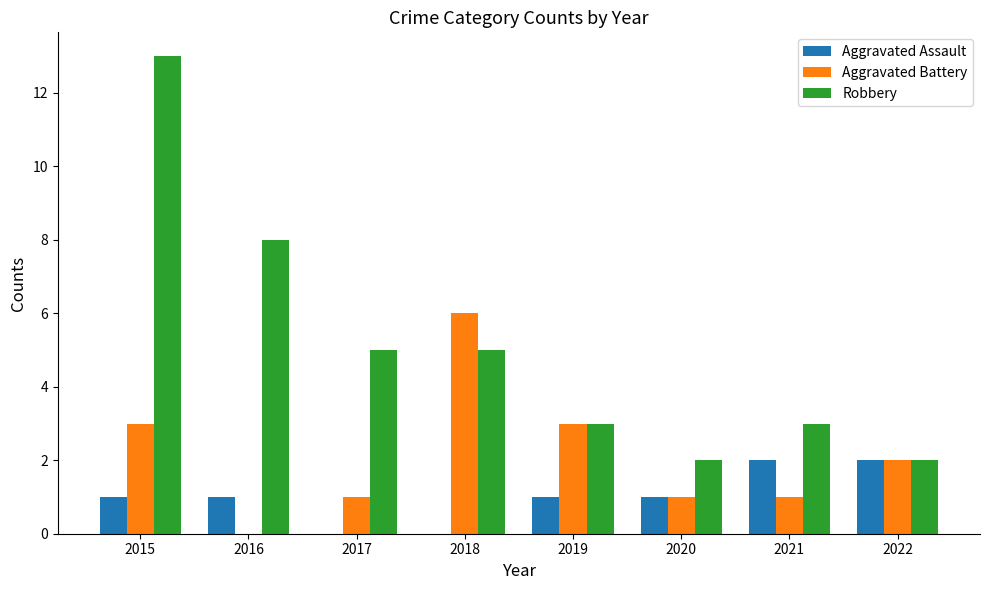

What is the difference between the Aggravated Assault values at 2020 and 2021?

1